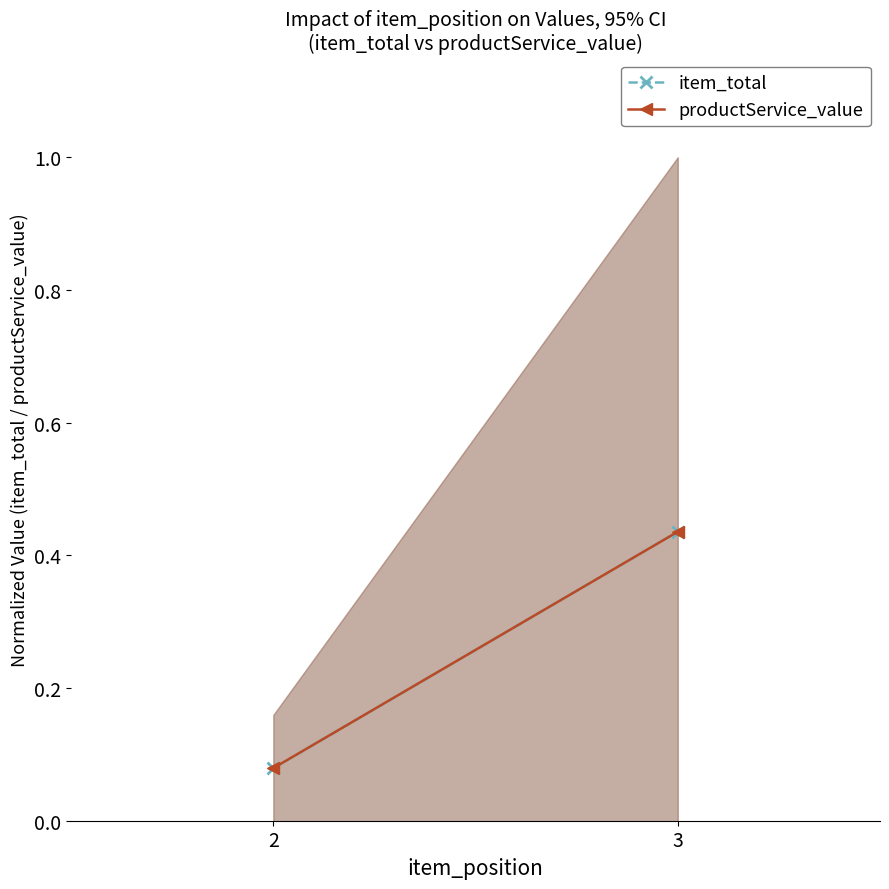

What is the value of the productService_value point at the 2nd from the left?

0.4